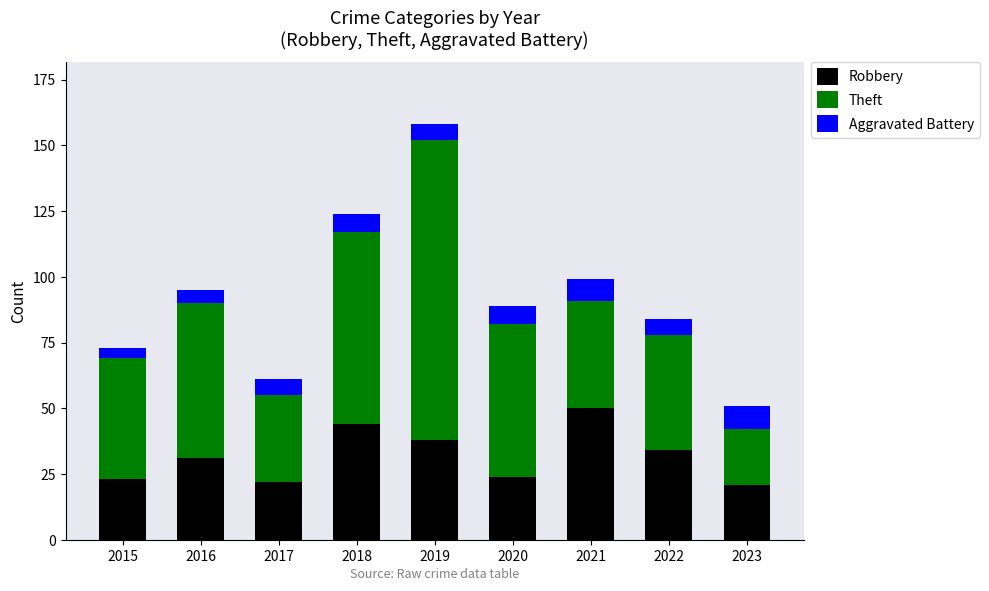

What is the highest value of the Robbery series?

50